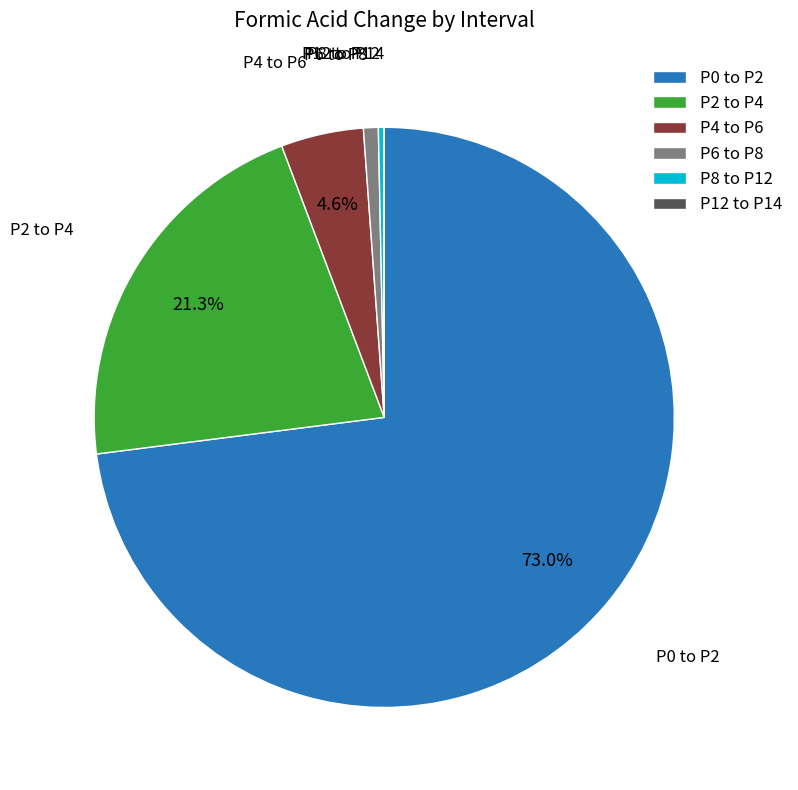

Is there any slice that represents more than half of the pie?

Yes